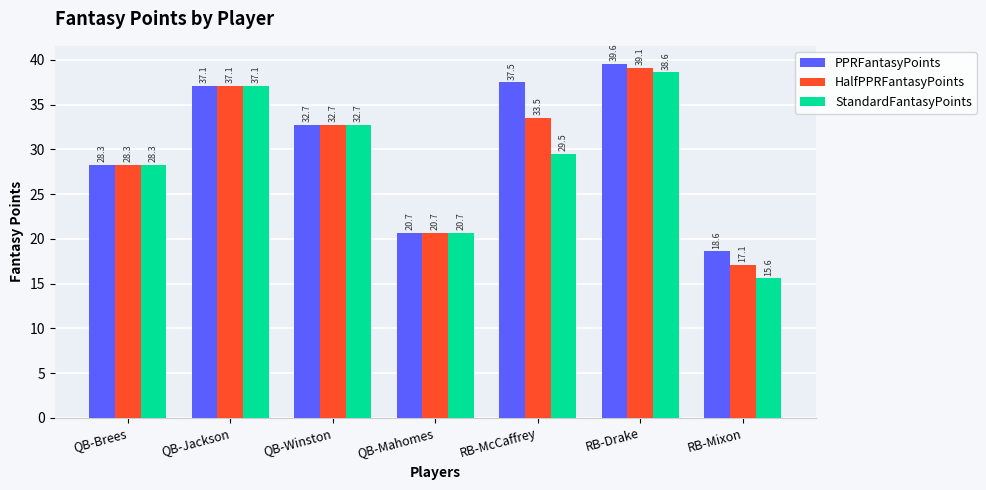

Count the number of categories in the chart.

7